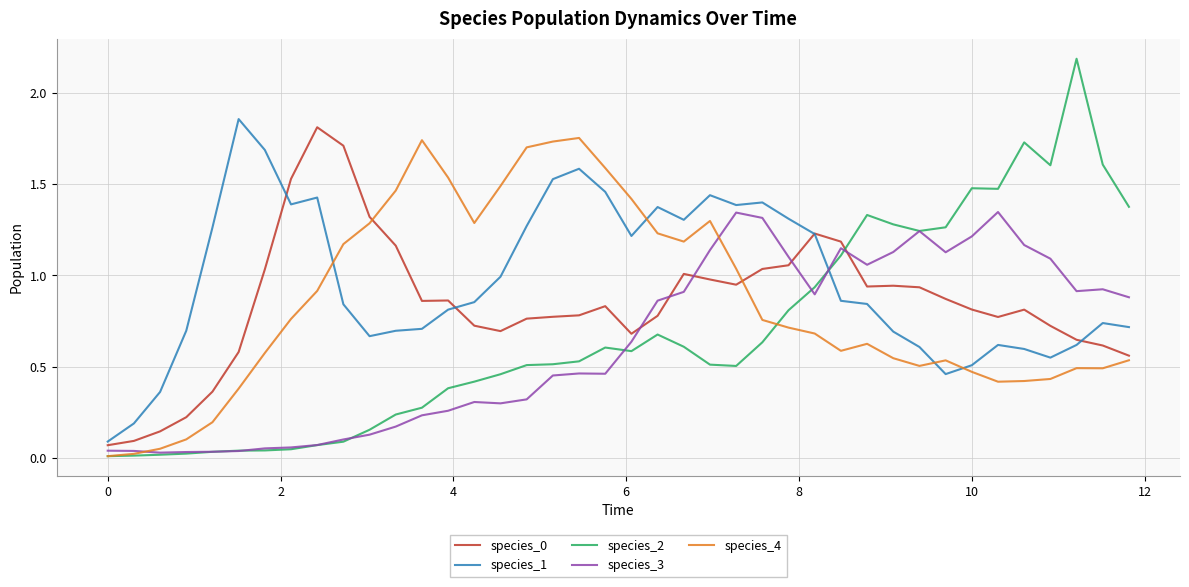

Does the chart have visible grid lines?

Yes